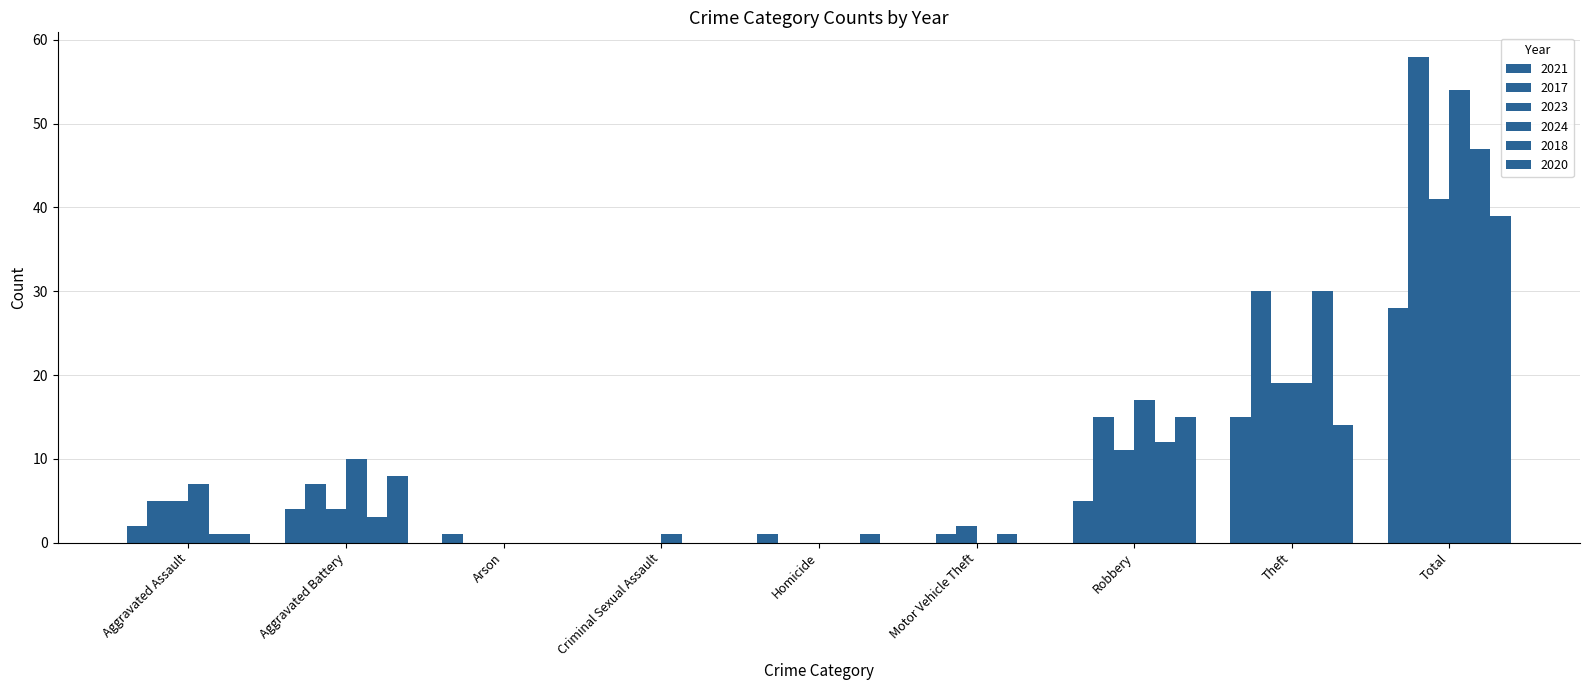

What is the difference between the 2020 values at Aggravated Assault and Robbery?

14